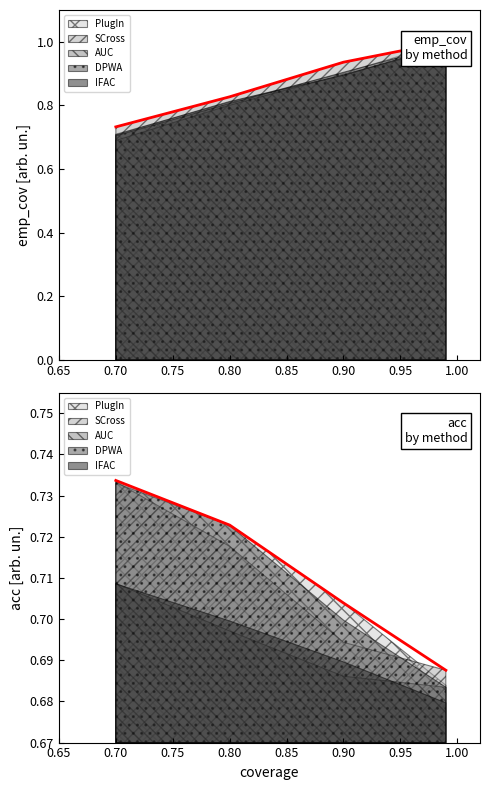

At which label is PlugIn closest to 0?

0.7